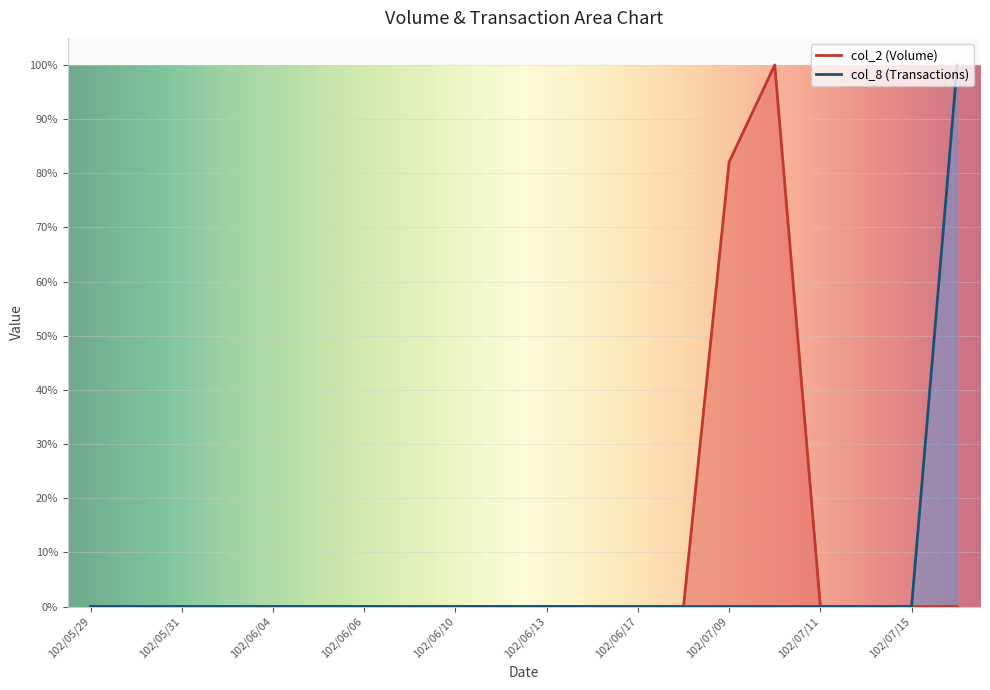

True or false: col_8 and col_2 intersect in this chart.

False